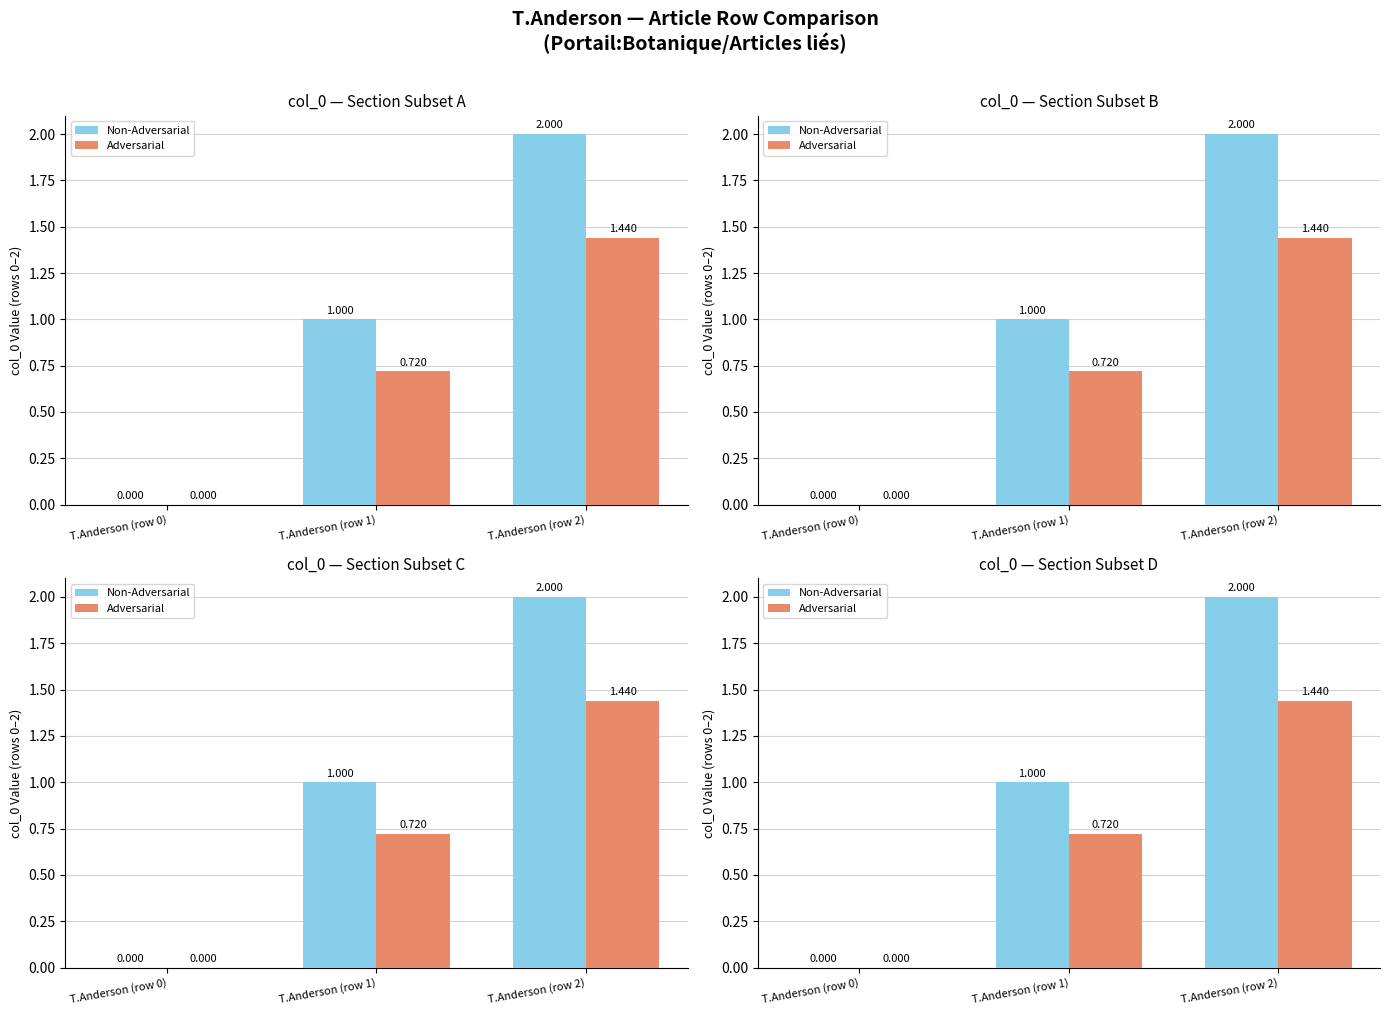

What is the label of the 1st bar from the left?

T.Anderson (row 0)